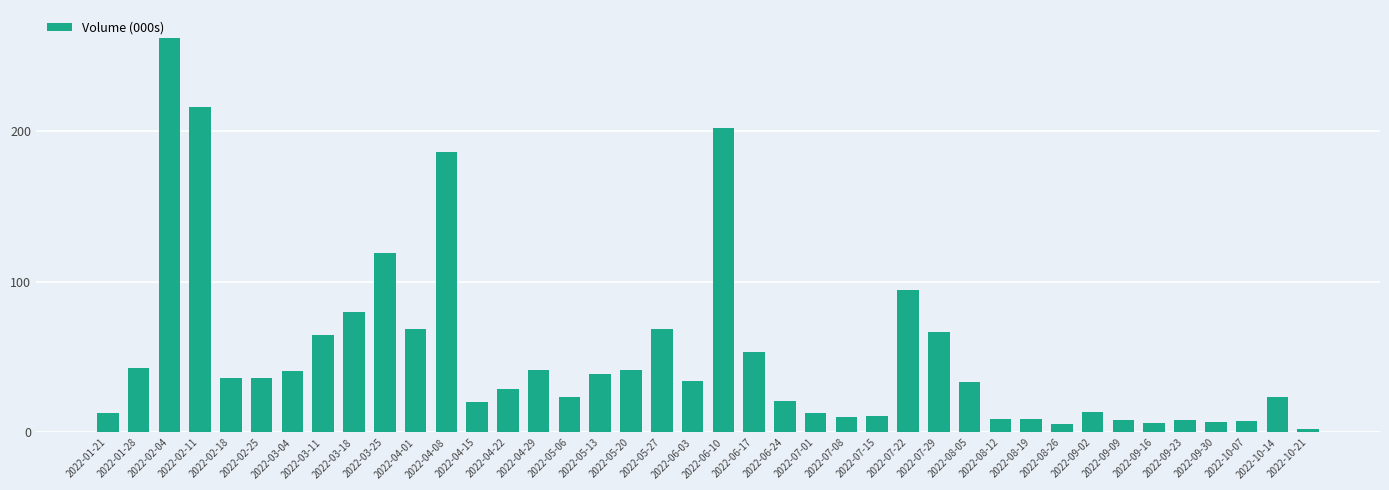

What is the difference between the values at 2022-08-26 and 2022-01-21?

7.6